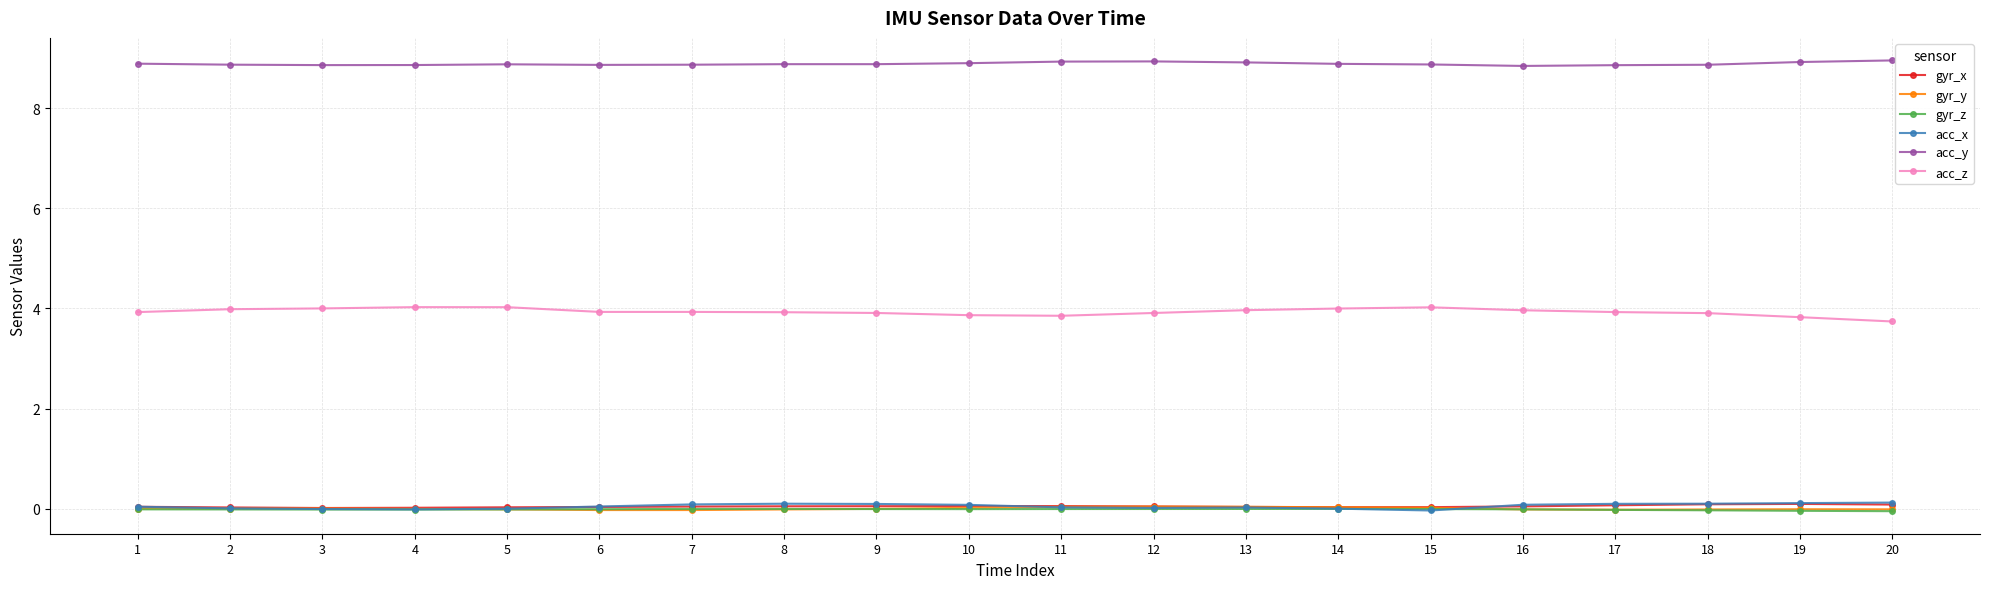

Is it true that acc_x equals 0.1 at 9?

True